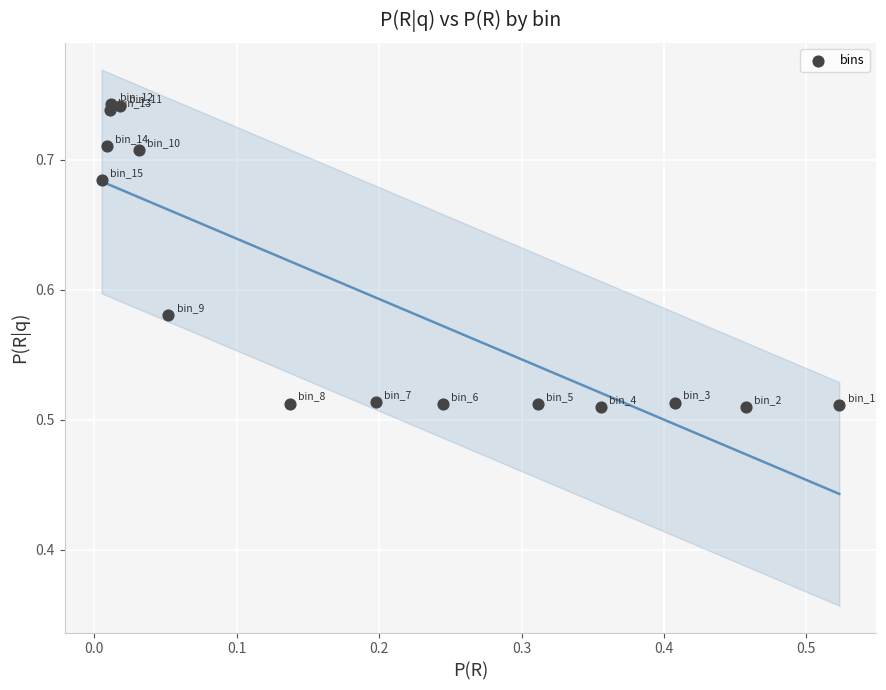

How many points are shown in the scatter plot?

15